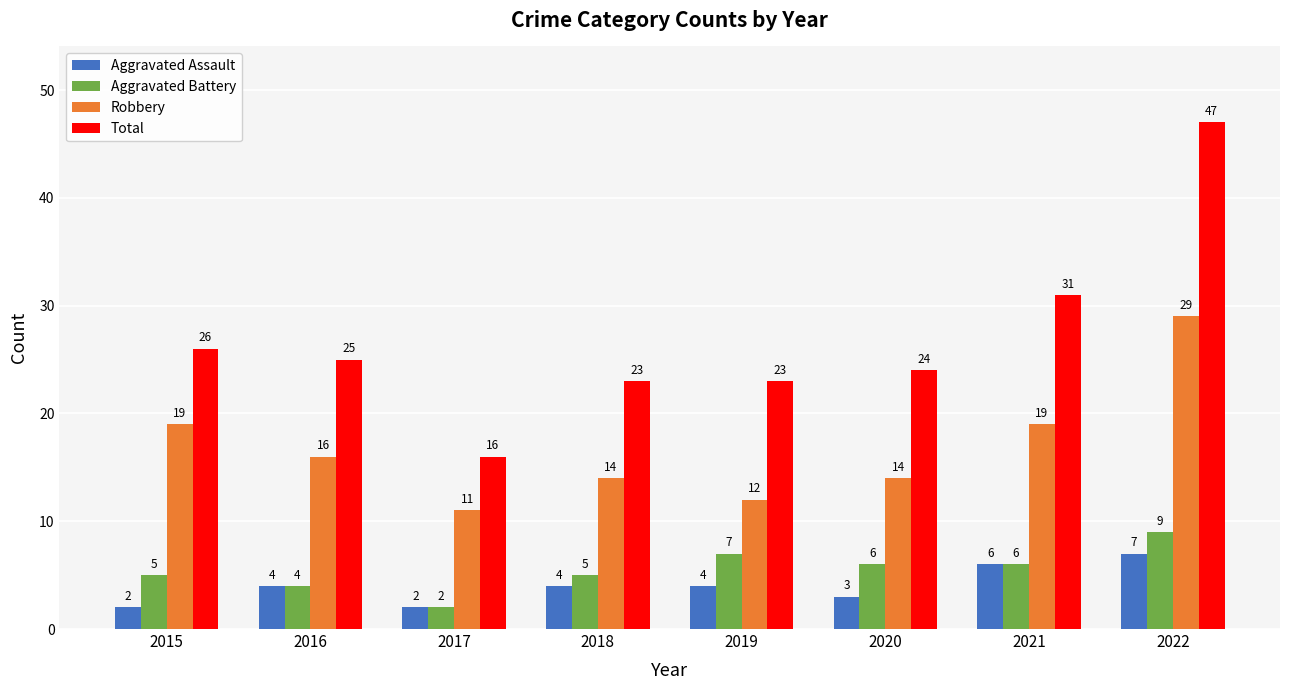

Count the Robbery values in the range 14 to 19.

5